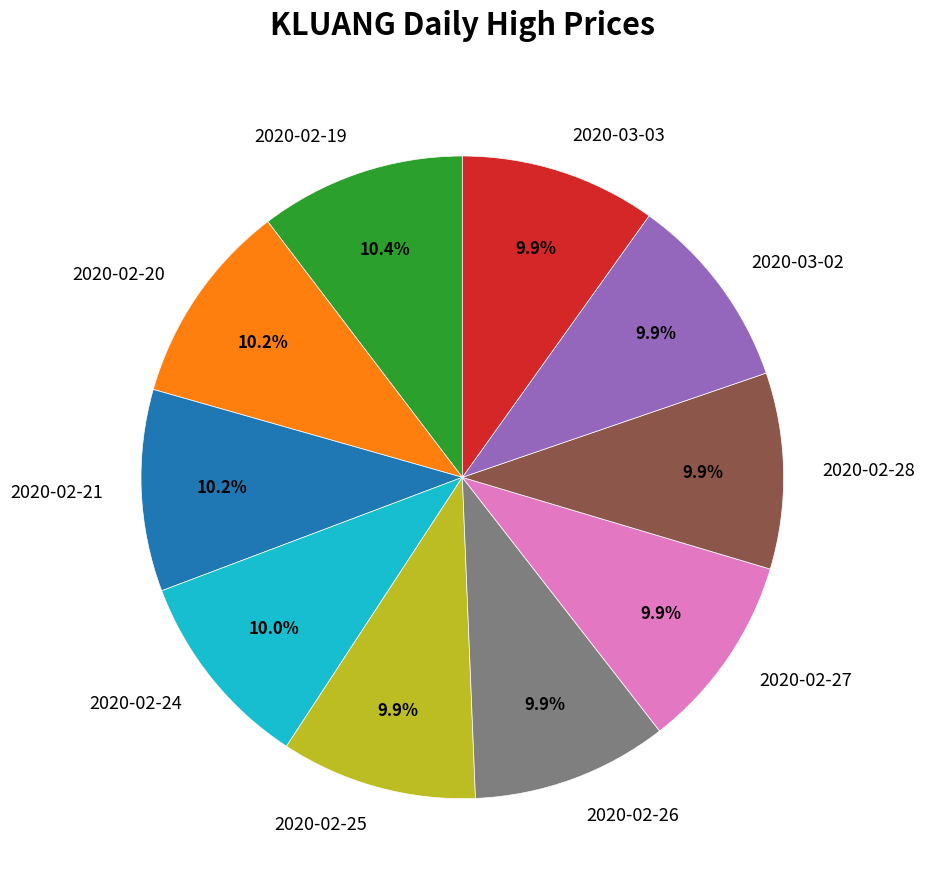

Does 2020-02-24 represent more than half of the total?

No